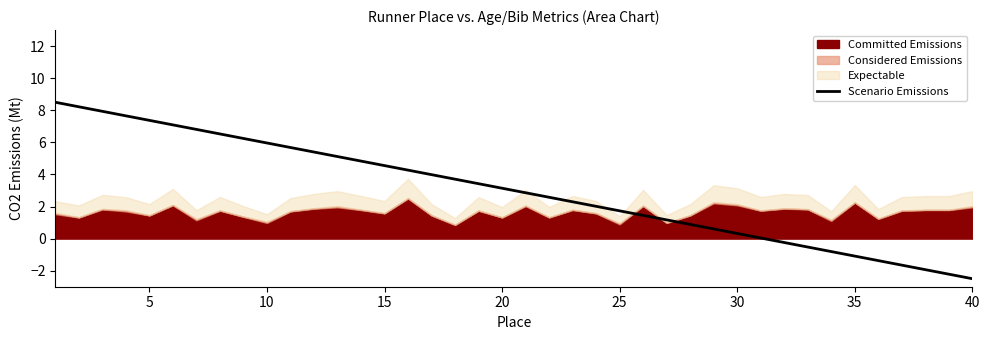

What is the greatest value displayed?

8.5